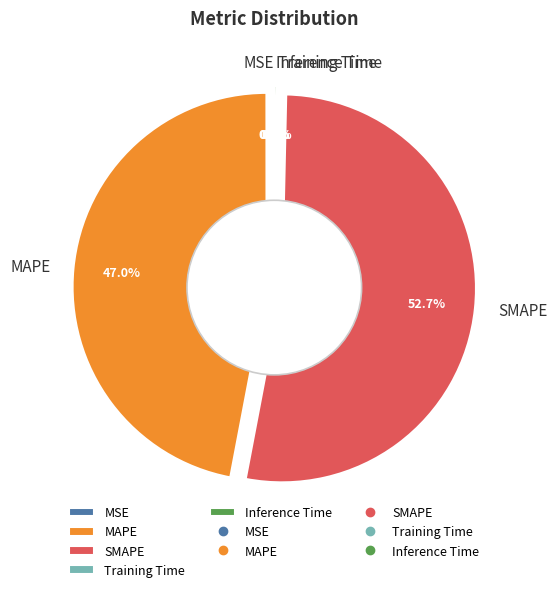

How many segments does this pie chart have?

5